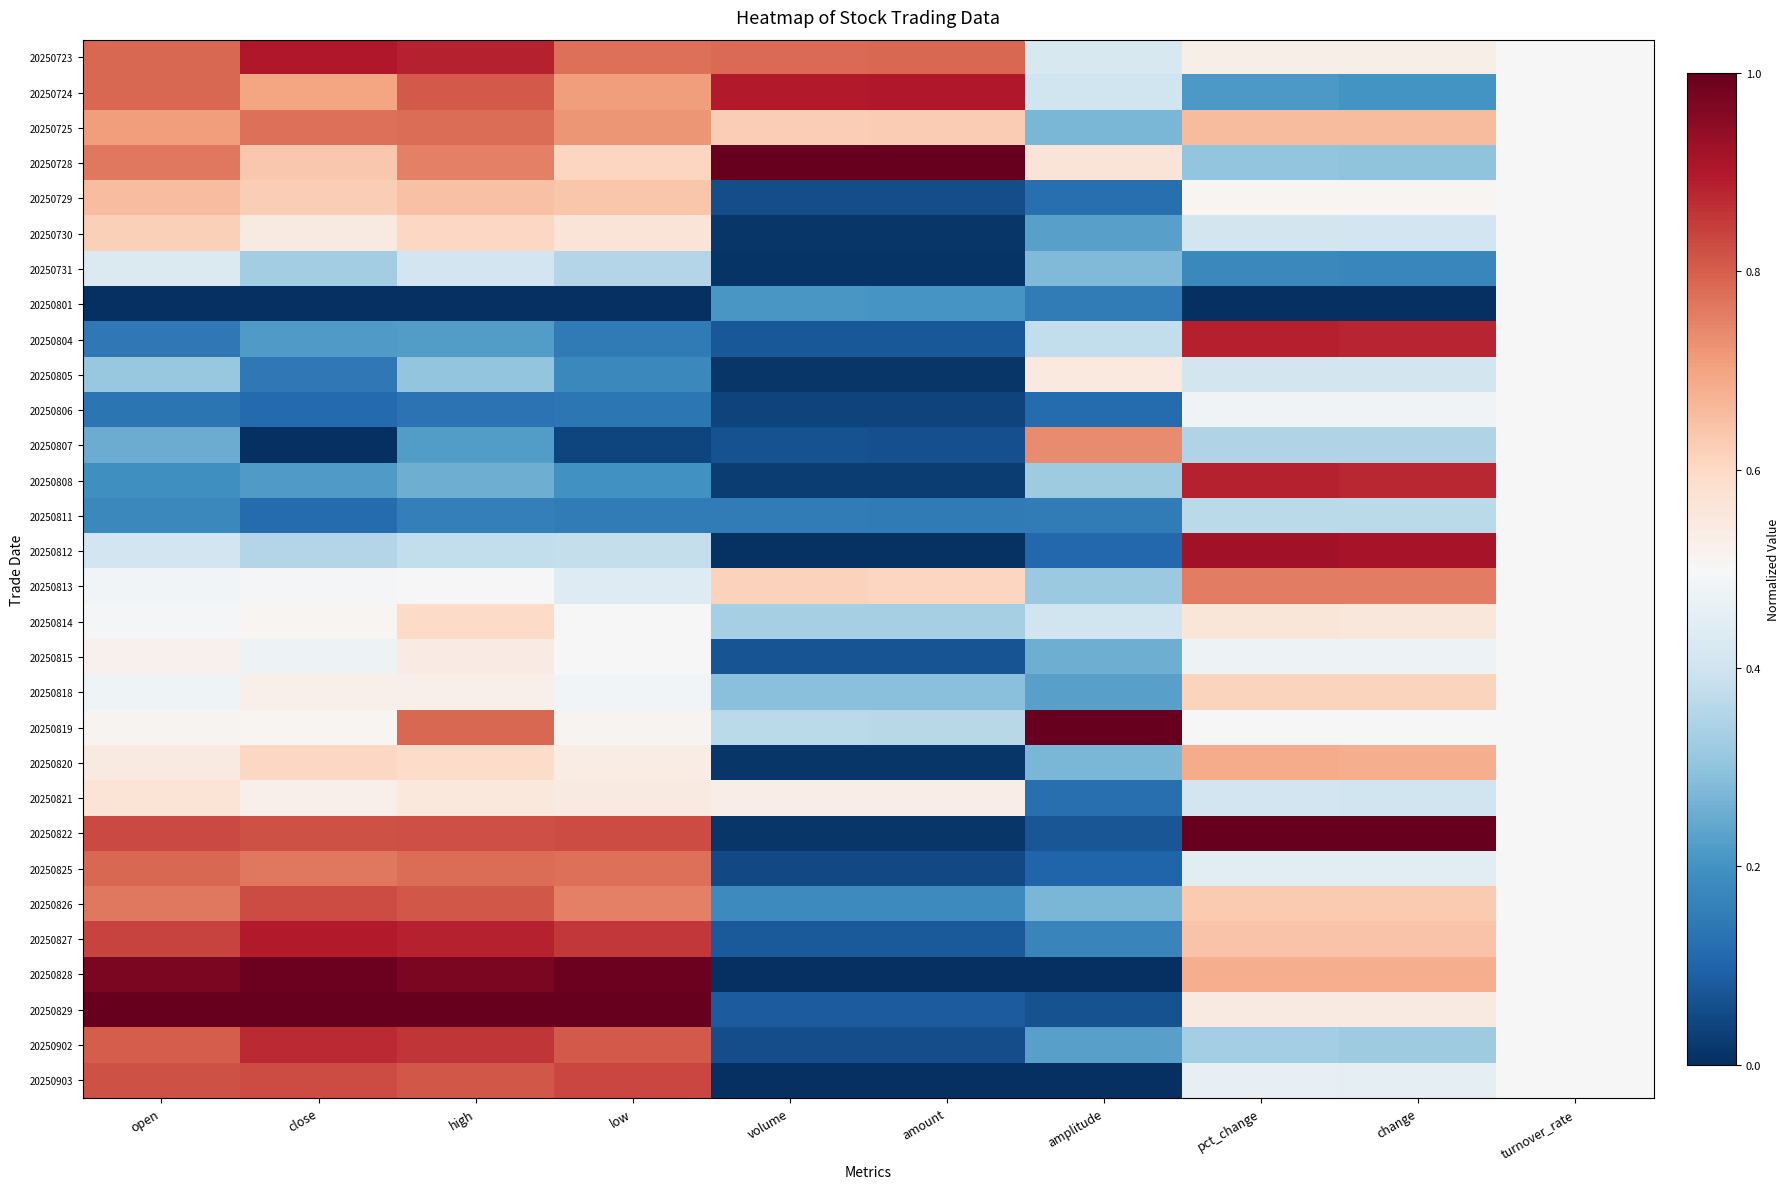

How many series are shown in this chart?

30